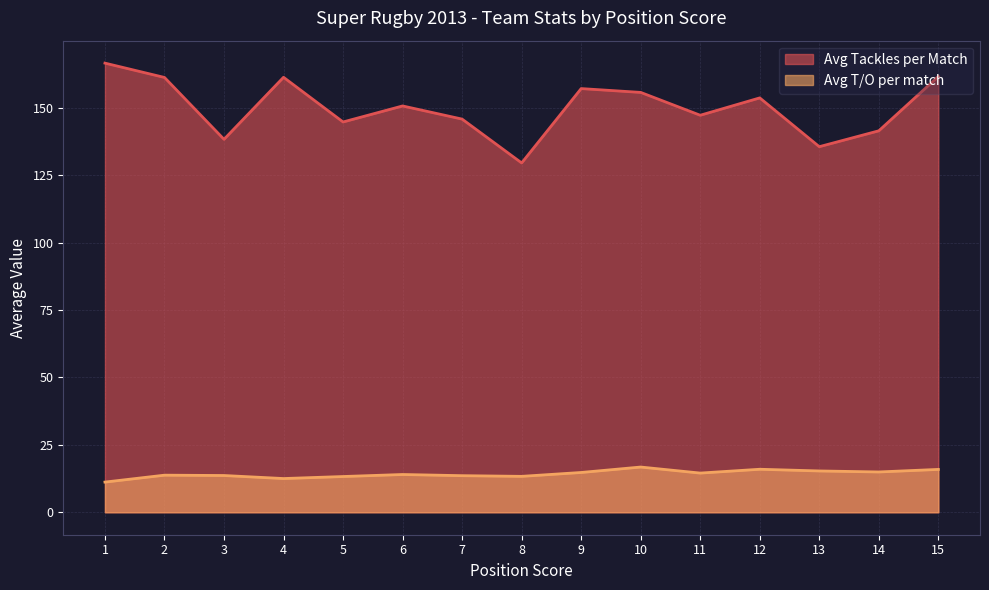

True or false: Avg T/O per match and Avg Tackles per Match intersect in this chart.

False